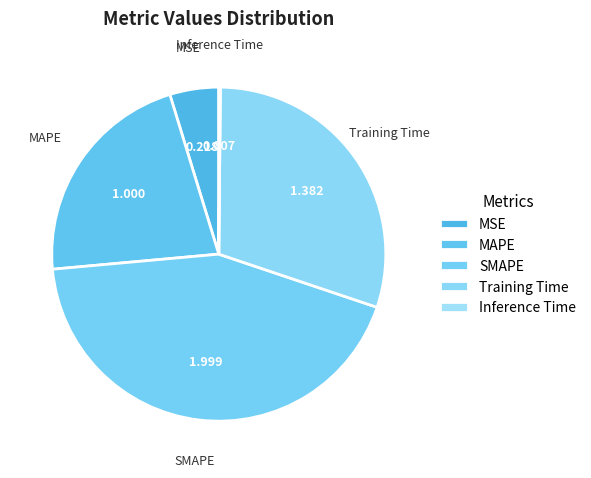

Rank the categories by value from highest to lowest.

SMAPE, Training Time, MAPE, MSE, Inference Time